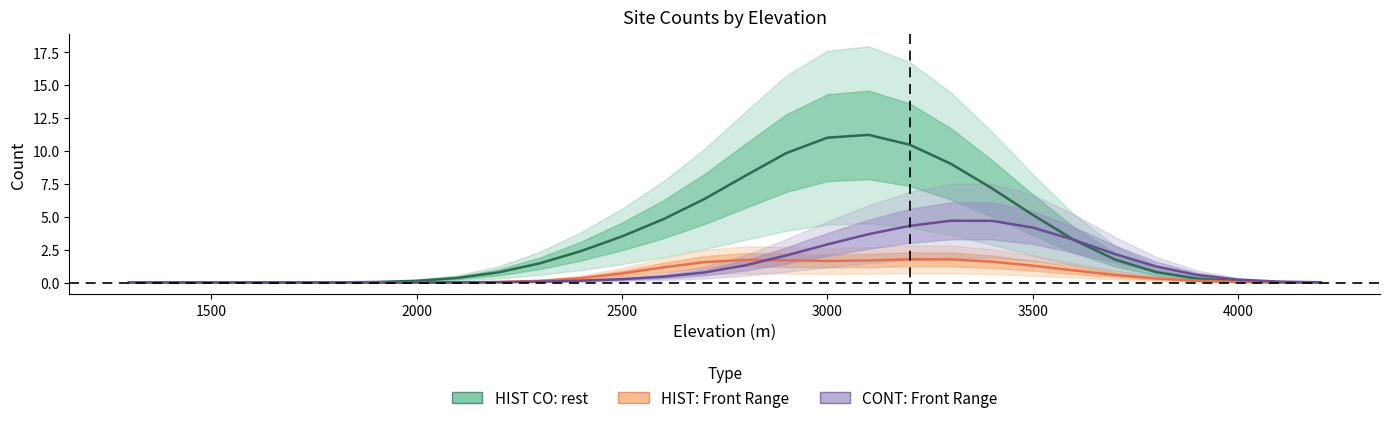

Is it true that CONT: Front Range equals 2.9 at 3000?

True